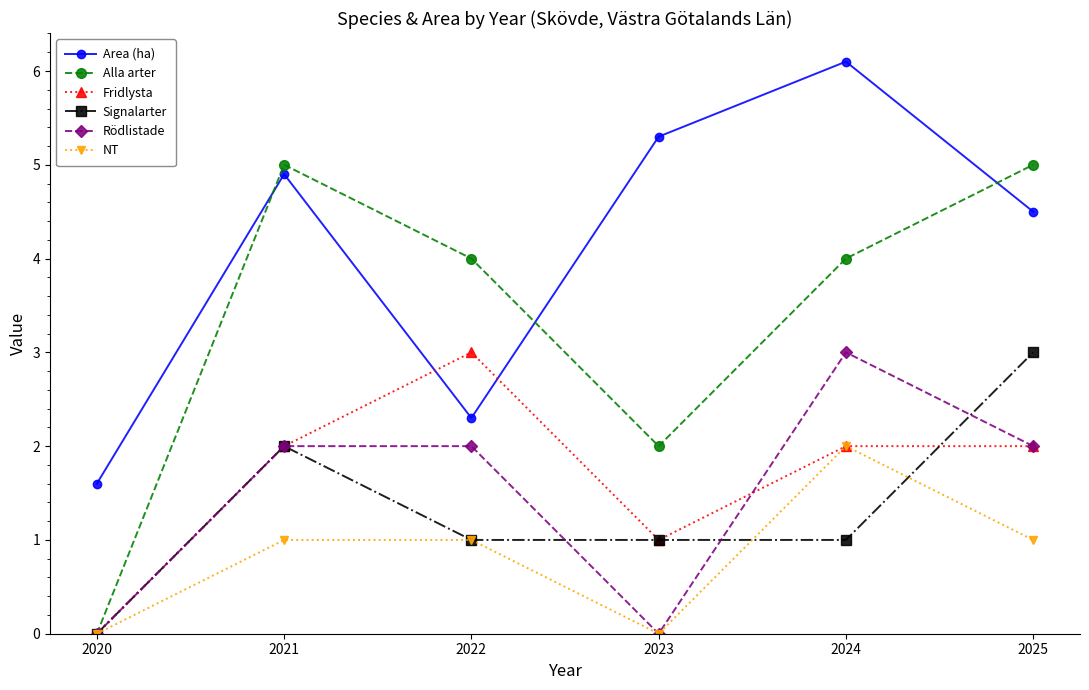

Reading left to right, list all the values displayed in this chart.

Area (ha): 1.6	4.9	2.3	5.3	6.1	4.5
Alla arter: 0.0	5.0	4.0	2.0	4.0	5.0
Fridlysta: 0.0	2.0	3.0	1.0	2.0	2.0
Signalarter: 0.0	2.0	1.0	1.0	1.0	3.0
Rödlistade: 0.0	2.0	2.0	0.0	3.0	2.0
NT: 0.0	1.0	1.0	0.0	2.0	1.0